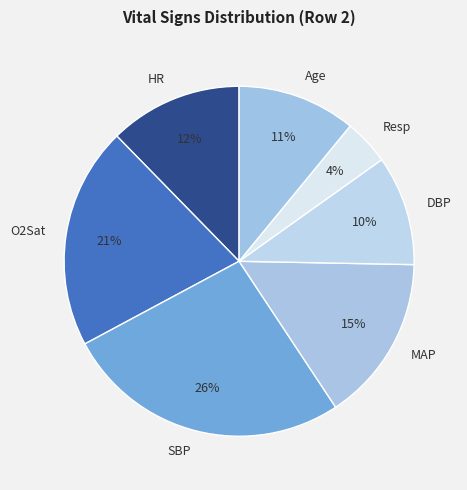

How many segments does this pie chart have?

7